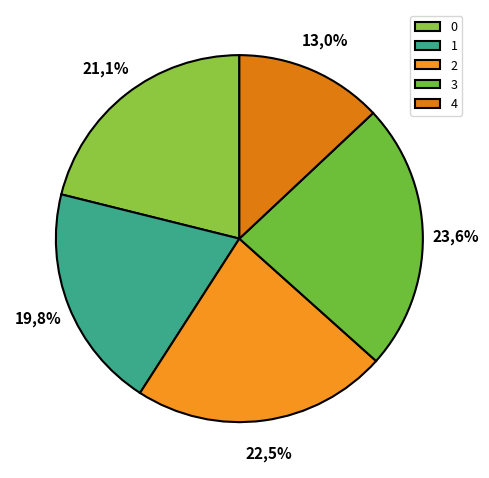

Combined, what portion of the pie is 1 and 3?

43.4%